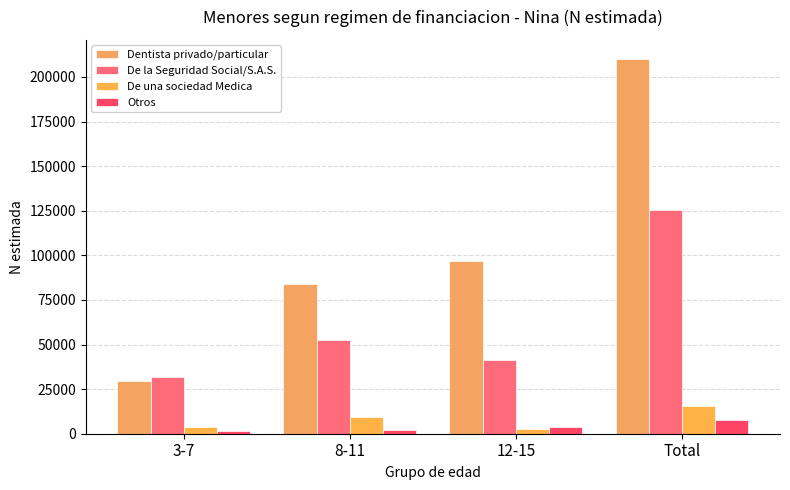

Rank the series by their maximum value, from highest to lowest.

Dentista privado/particular, De la Seguridad Social/S.A.S., De una sociedad Medica, Otros